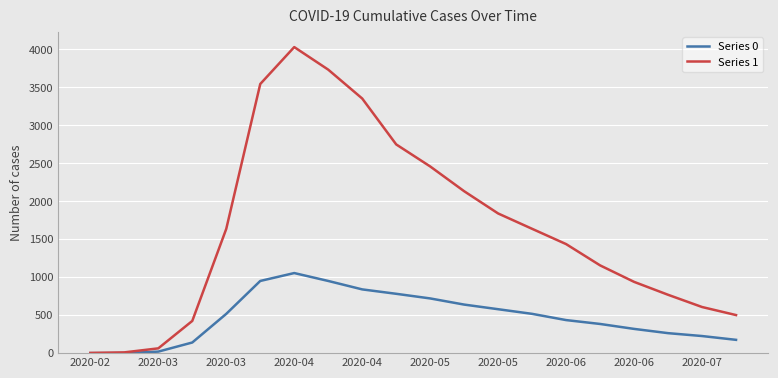

Which series has the largest range (max minus min)?

Series 1